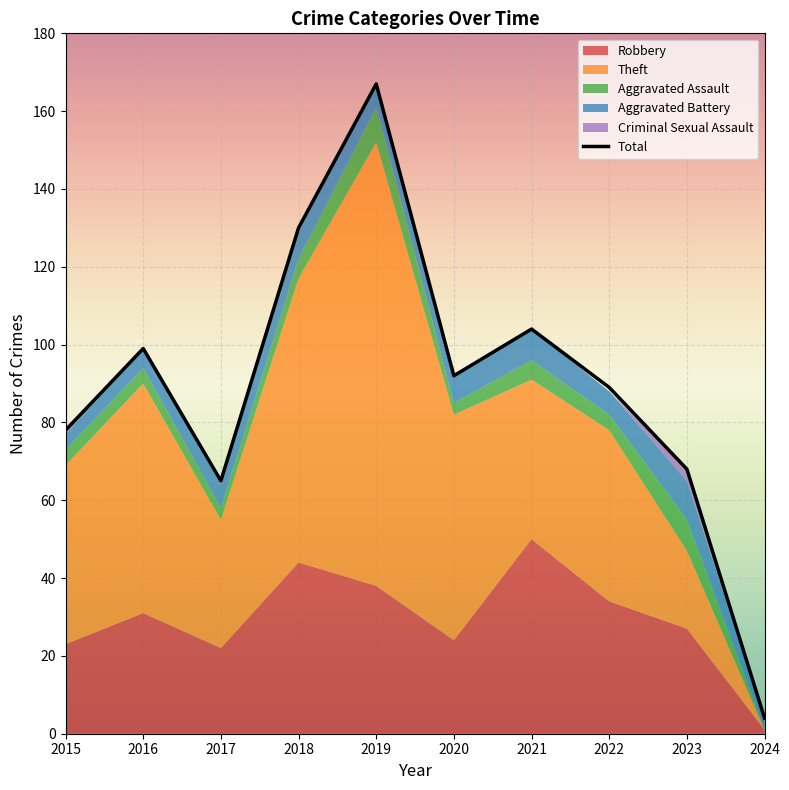

What is the minimum value shown in the chart?

4